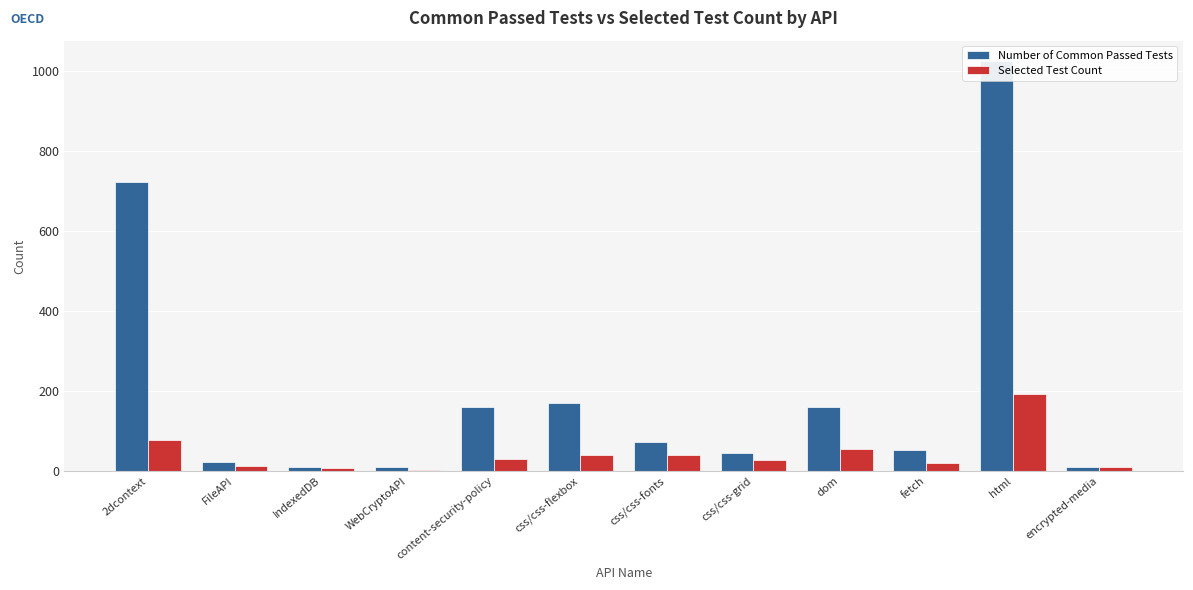

At which label does Selected Test Count reach its minimum?

WebCryptoAPI